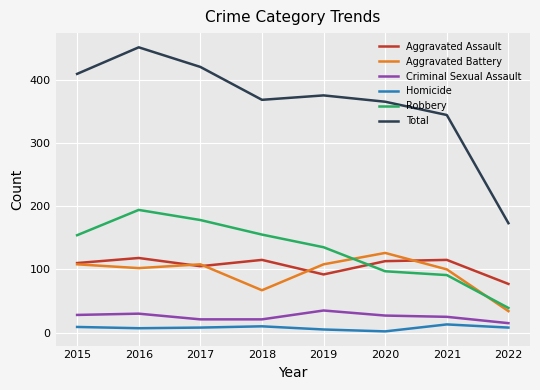

What are all the series names shown in the legend?

Aggravated Assault, Aggravated Battery, Criminal Sexual Assault, Homicide, Robbery, Total